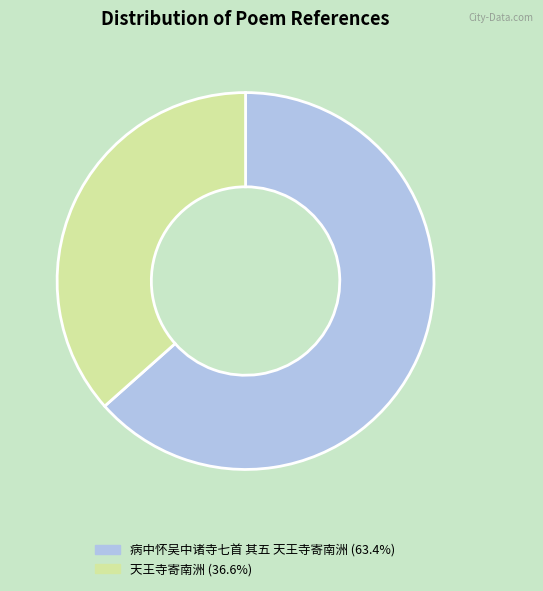

Which slice represents more than half of the pie?

病中怀吴中诸寺七首 其五 天王寺寄南洲